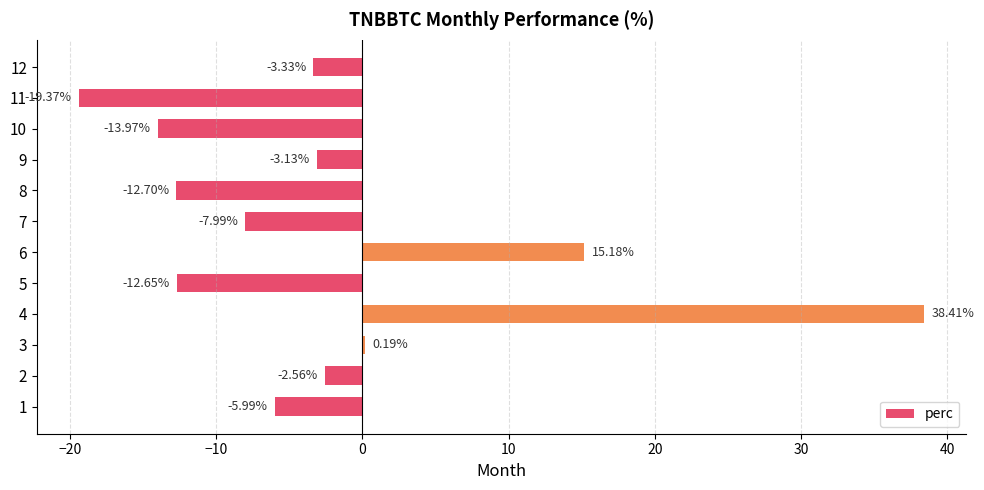

At which label is the value closest to 9?

6